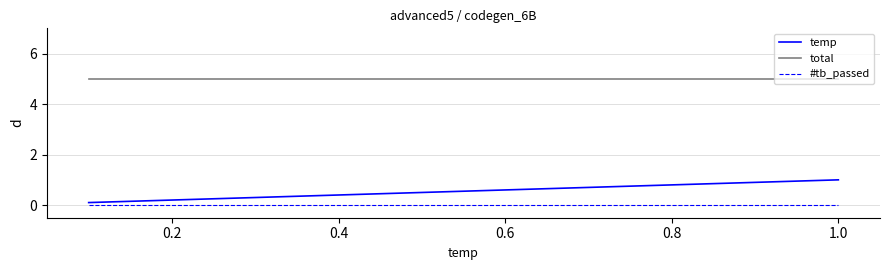

True or false: #tb_passed has more than 2 points higher than both neighbors.

False